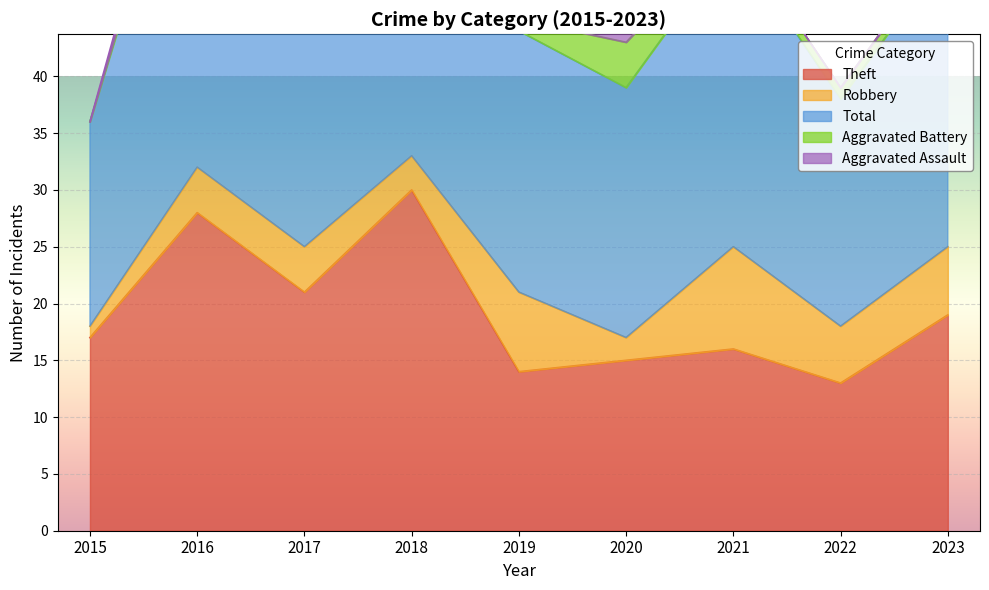

True or false: Theft has more than 1 points higher than both neighbors.

True